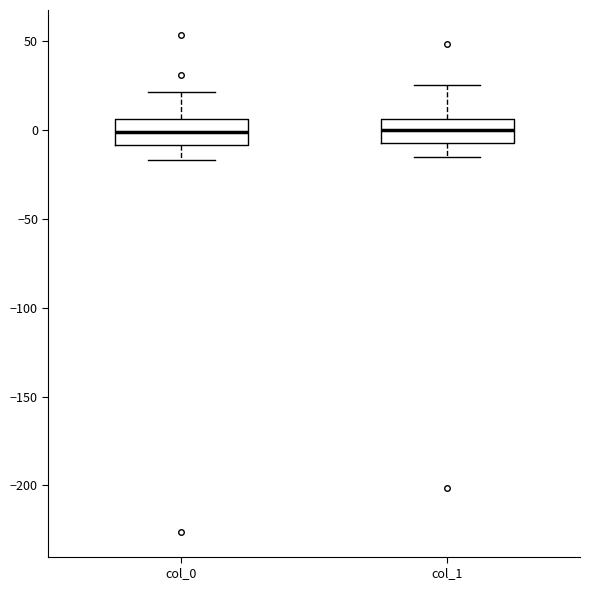

Reading left to right, transcribe this box plot: for each box, give where its median line is, the range the box spans, and where its two whiskers end, as read against the y-axis. The values are not printed on the chart, so give them approximately, as read against the axis.

col_0: median 0, box -10 to 5, whiskers -15 to 20
col_1: median 0, box -5 to 5, whiskers -15 to 25